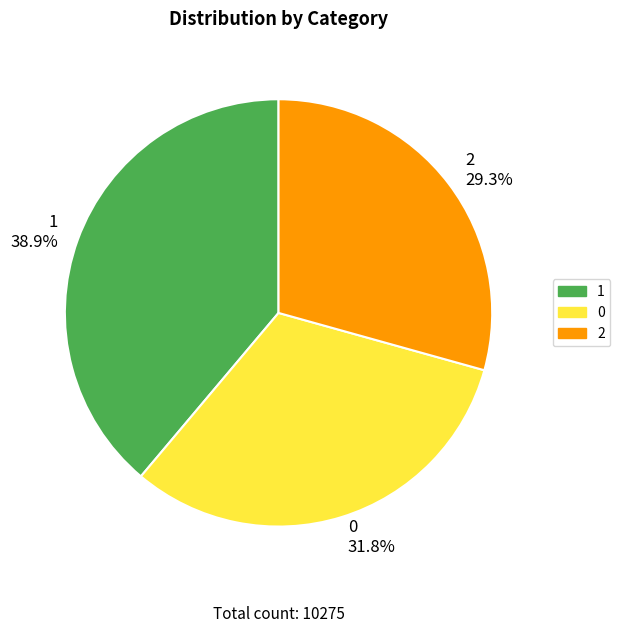

Between 1 38.9% and 2 29.3%, which is larger?

1 38.9%